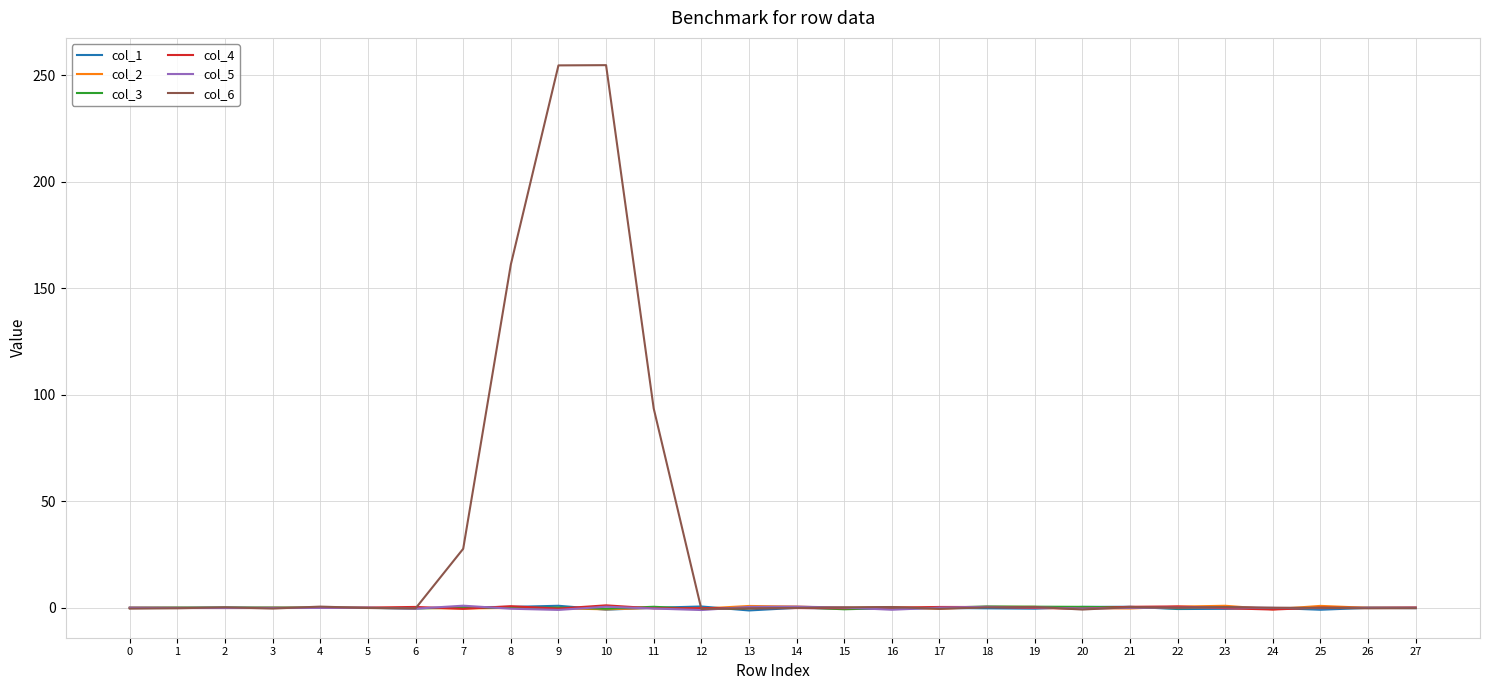

What is the difference between the second highest and minimum values in the col_3 series?

1.2